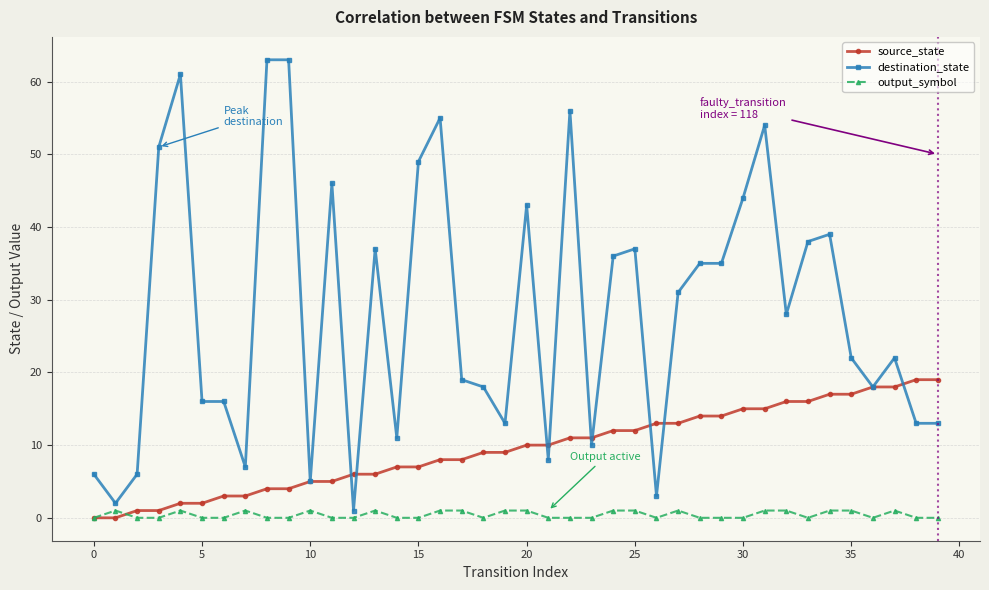

Which series has the widest spread of values?

destination_state